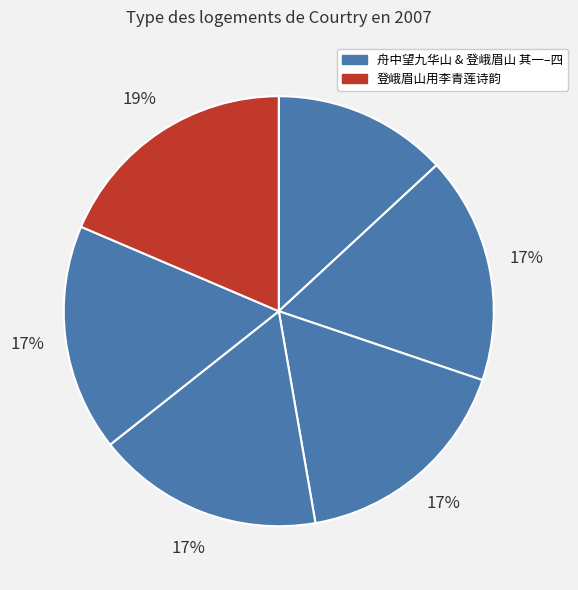

How many slices are in this pie chart?

6